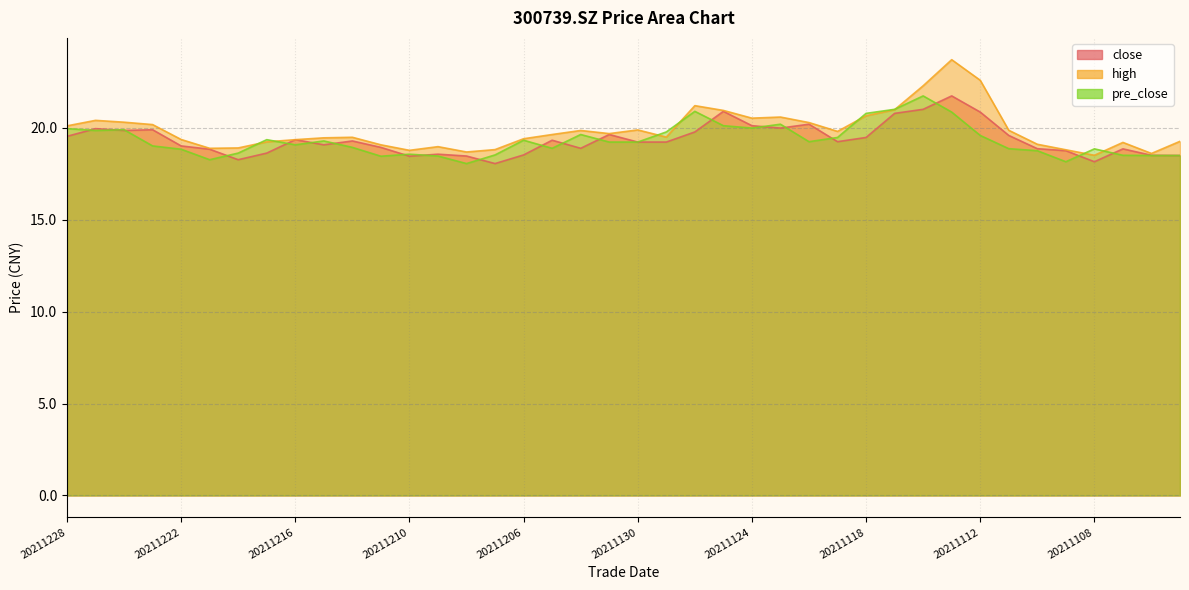

At which category does close reach its first local peak?

20211227